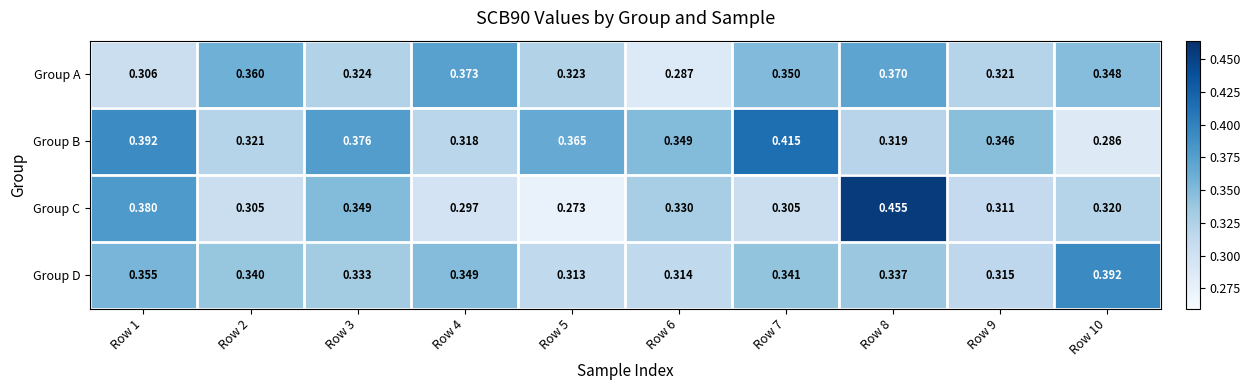

Which series has the widest spread of values?

Group C